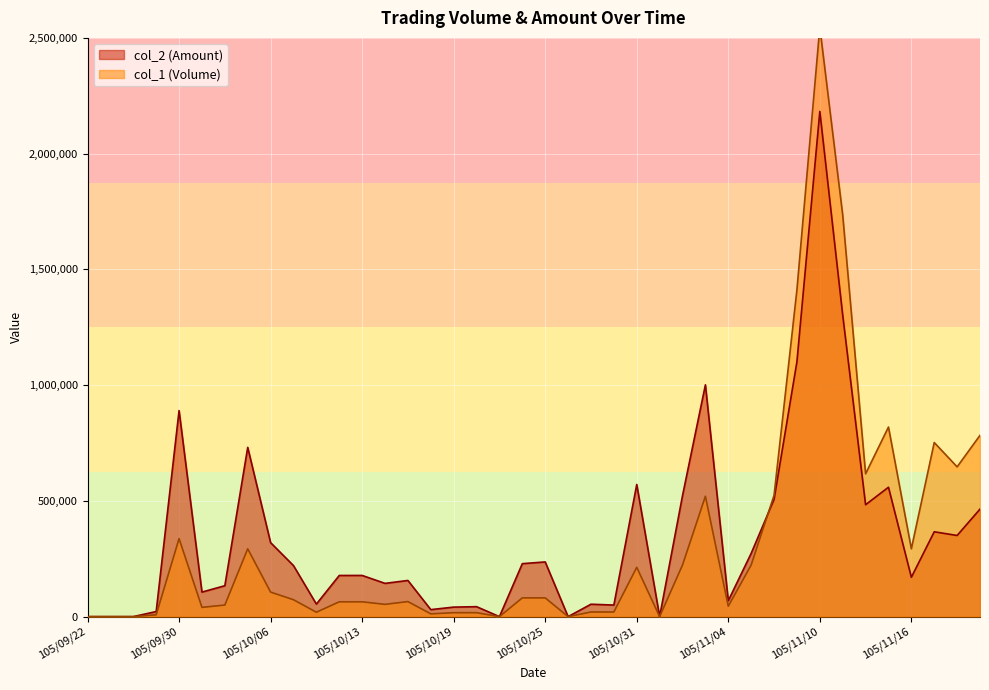

Count the number of categories in the chart.

40